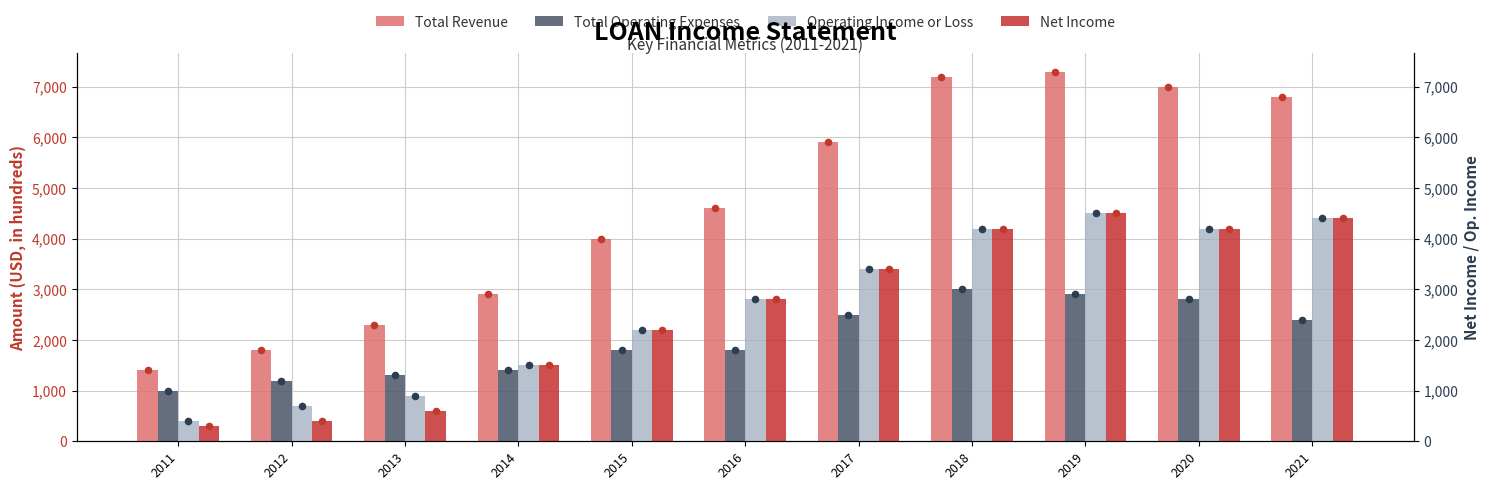

Which series has the largest total across all categories?

Total Revenue